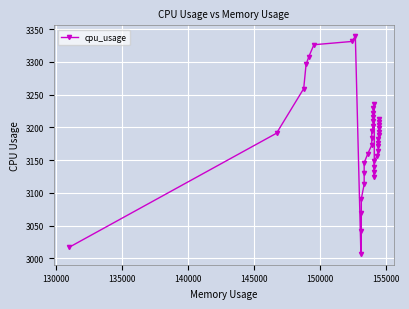

What is the difference between the maximum and second lowest values?

322